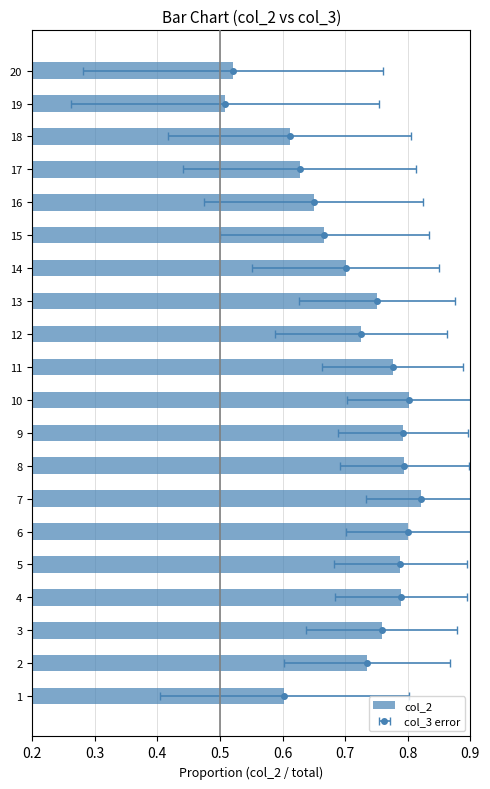

True or false: the data shows 0.7 at 15.

True